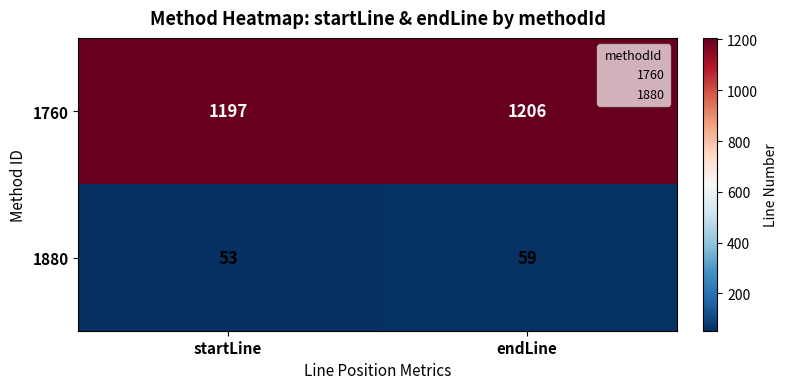

At which category is the sum across all series the highest?

endLine